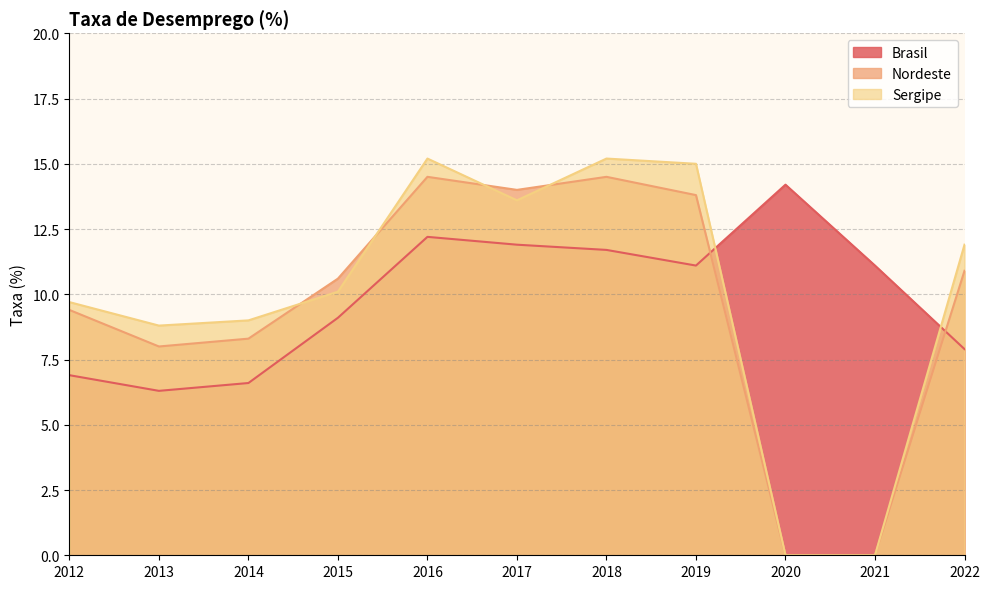

True or false: Nordeste and Brasil intersect in this chart.

True